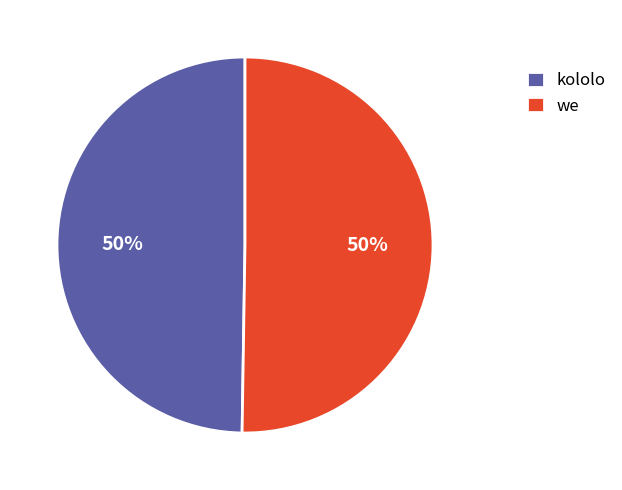

To the nearest percent, what percentage of the pie is we?

50%